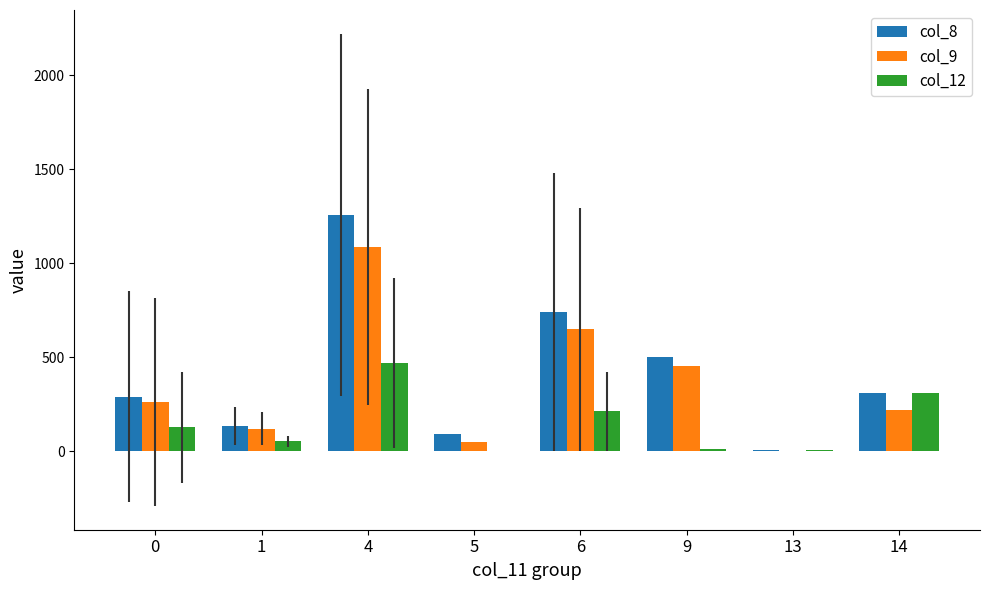

Is the value of col_9 at 5 greater than the value of col_12 at 4?

No